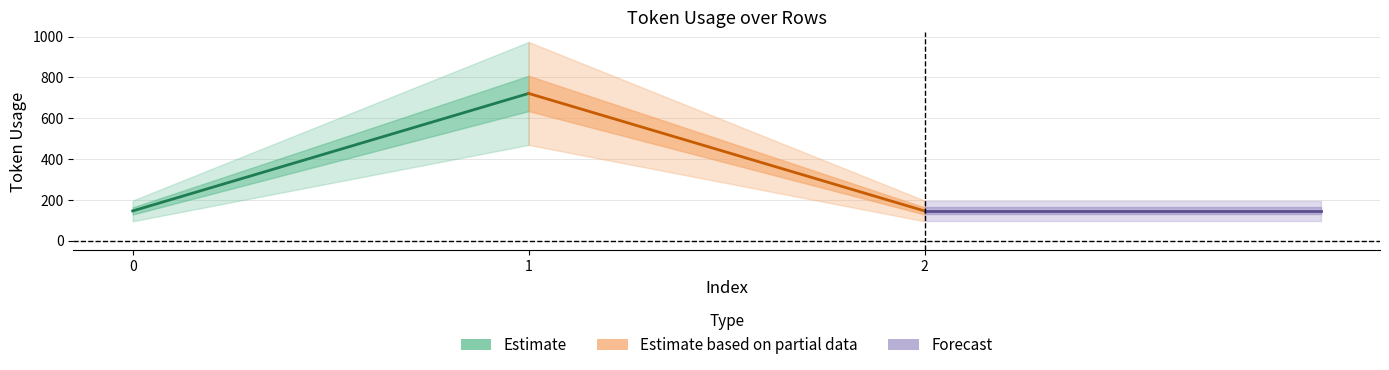

What are all the series names shown in the legend?

Estimate, Estimate based on partial data, Forecast